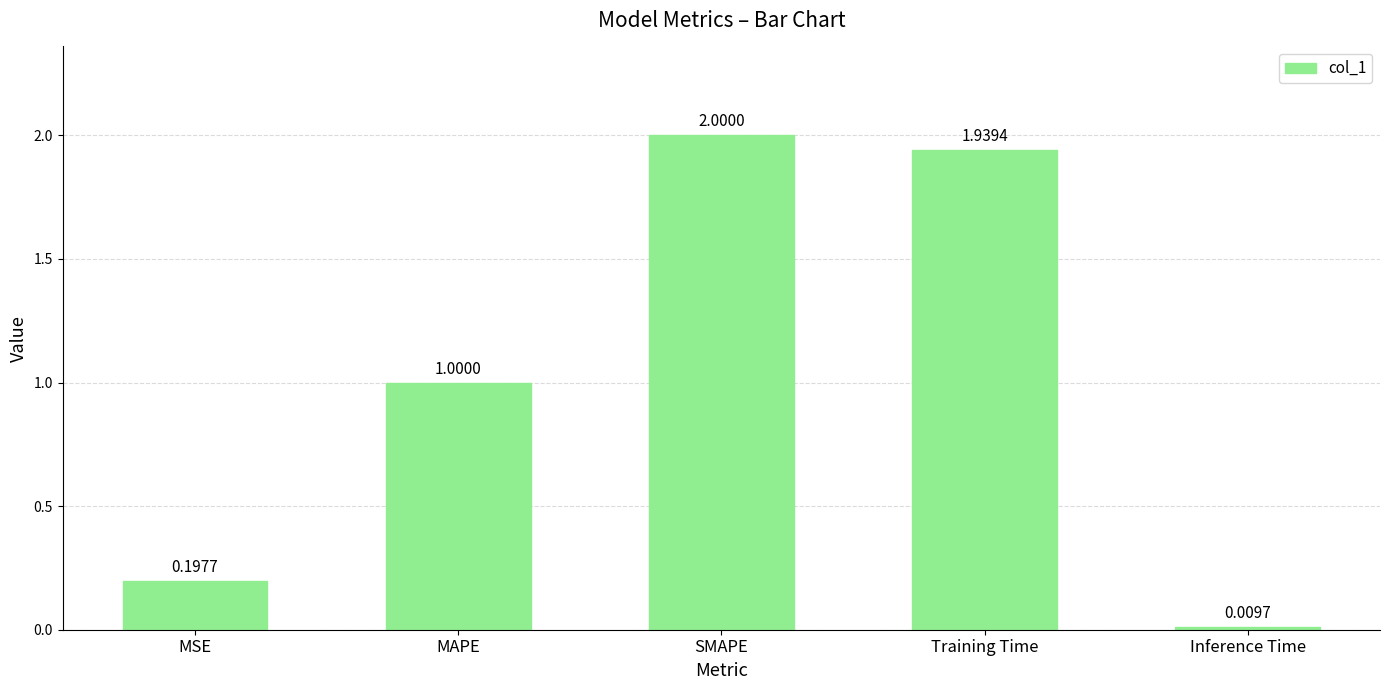

Which has a higher value, Training Time or SMAPE?

SMAPE